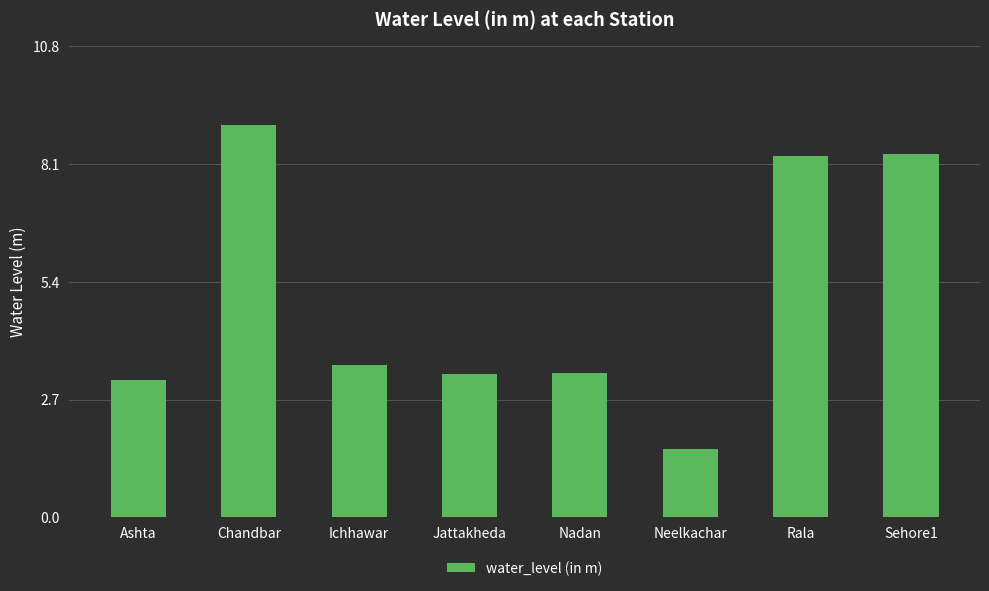

What is the label of the 4th bar from the left?

Jattakheda